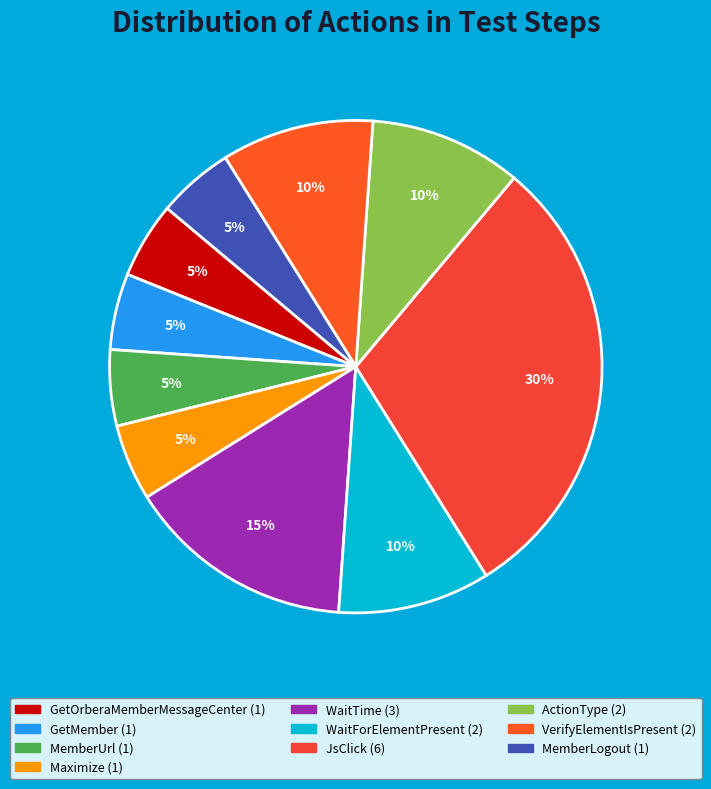

To the nearest percent, what percentage of the pie is MemberLogout?

5%